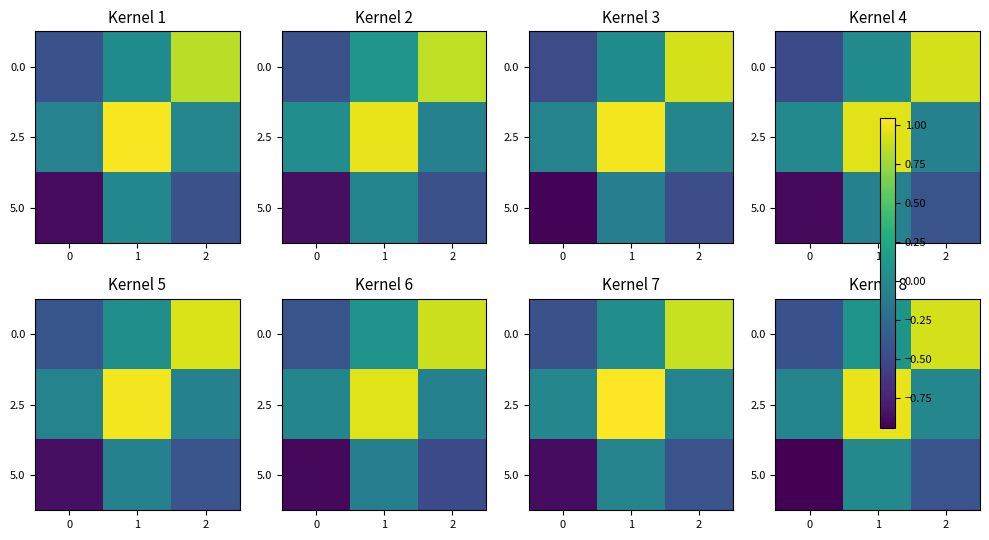

At which category is the sum across all series the highest?

1